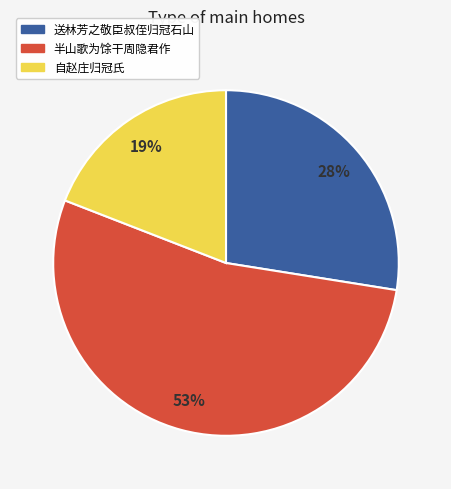

What is the ratio of the value at 自赵庄归冠氏 to the value at 送林芳之敬臣叔侄归冠石山?

0.7